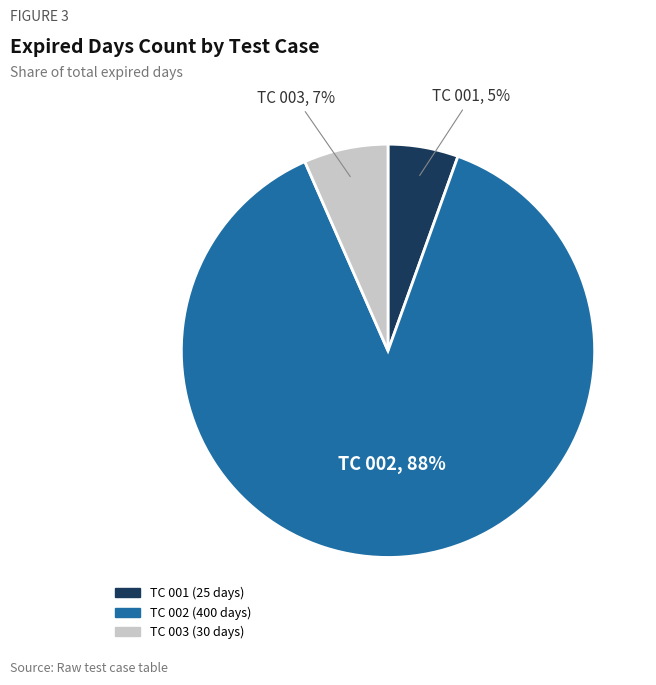

Between TC 002 and TC 003, which is larger?

TC 002